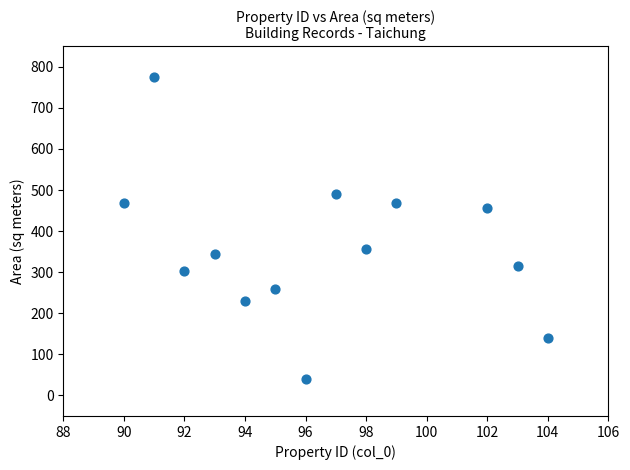

What is the range of Y values (max minus min)?

734.8